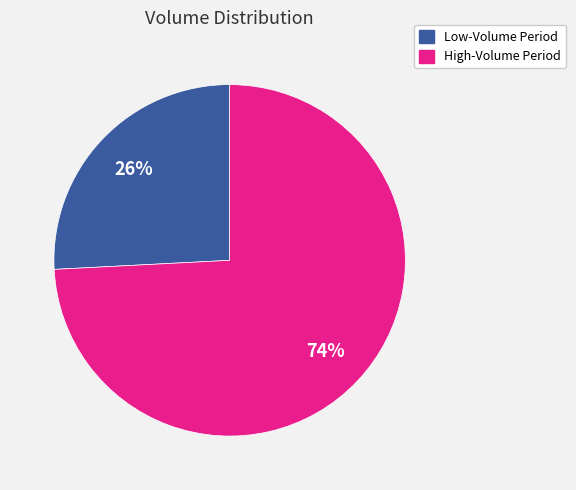

Is there any slice that represents more than half of the pie?

Yes